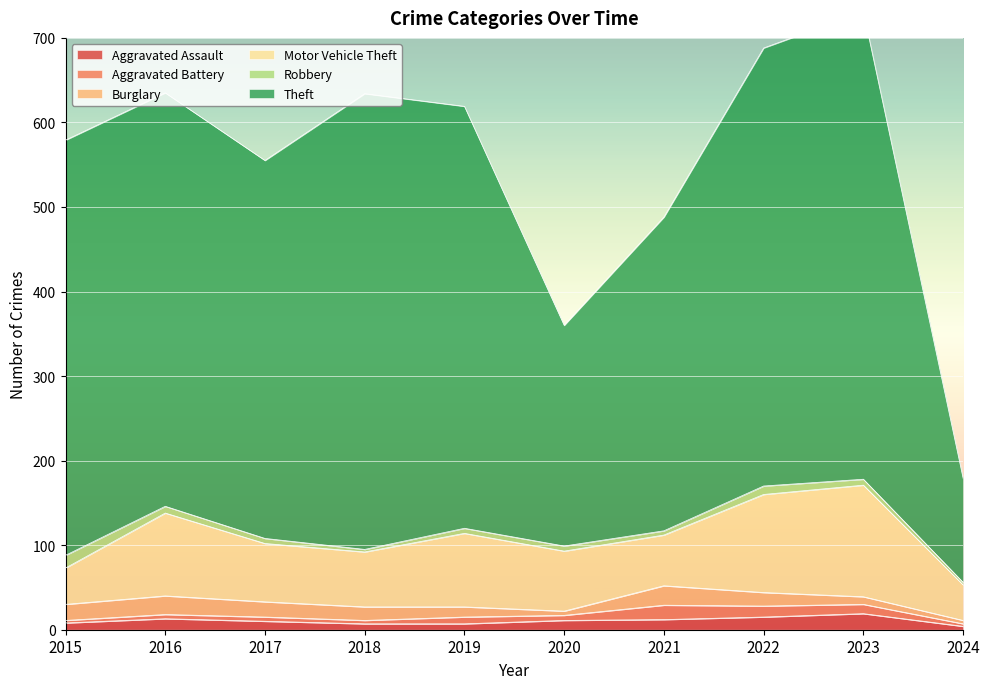

At which label is Theft closest to 338?

2021